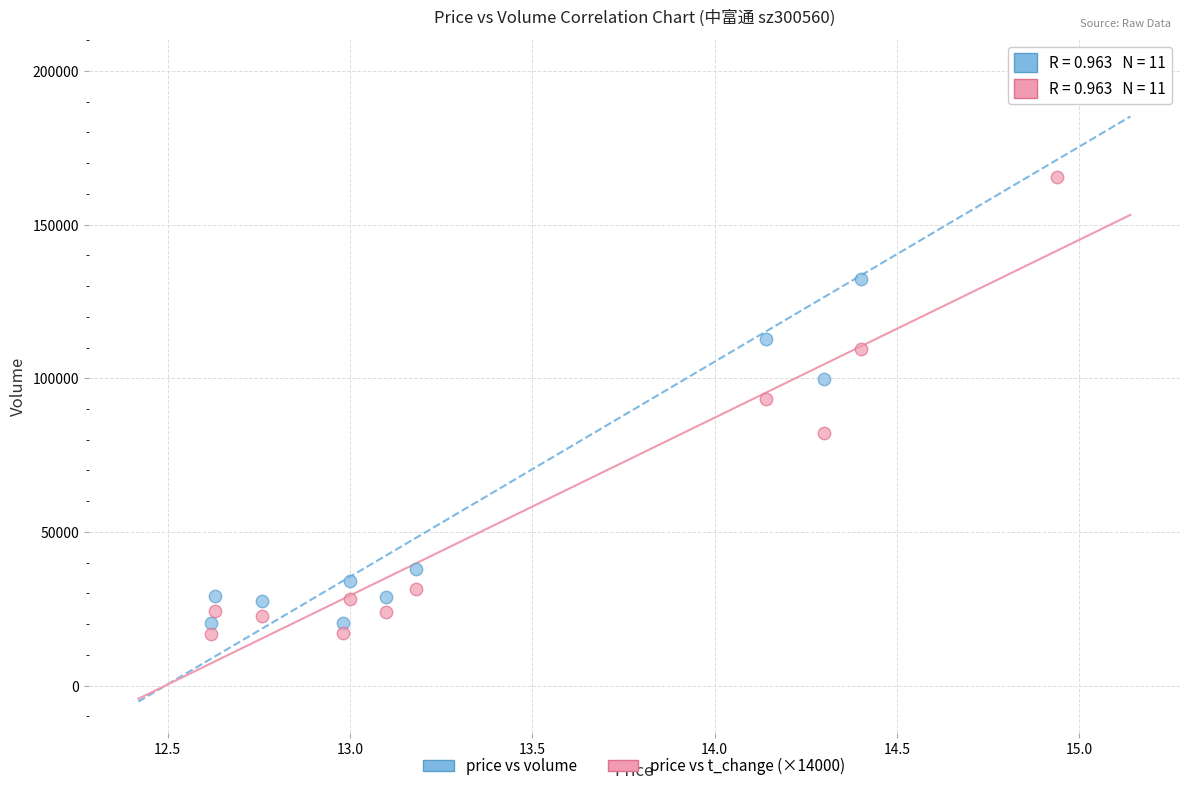

Which series contains the highest Y value?

price vs volume